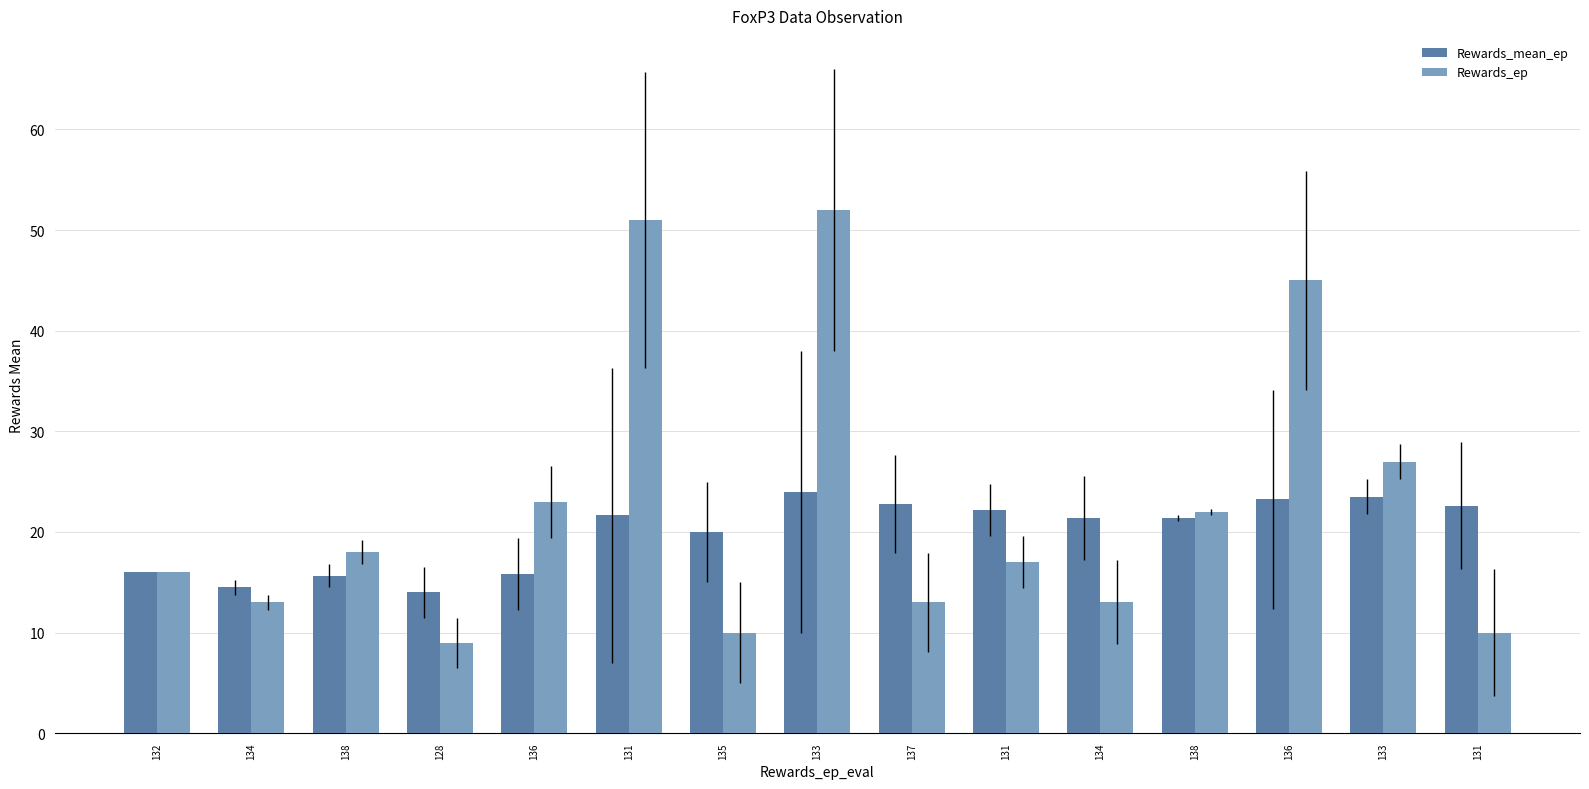

How many groups of bars are there?

15